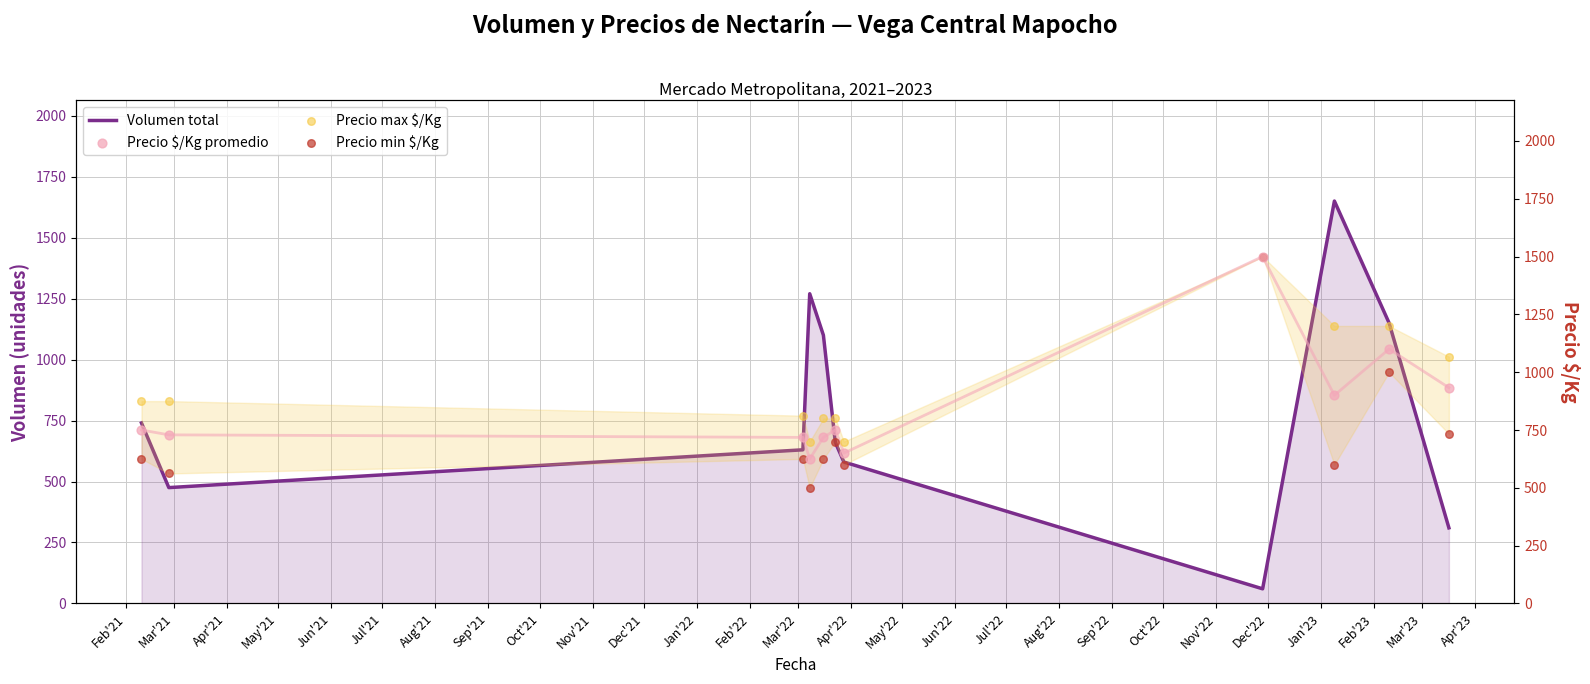

Which series reaches the maximum Y coordinate?

Volumen total